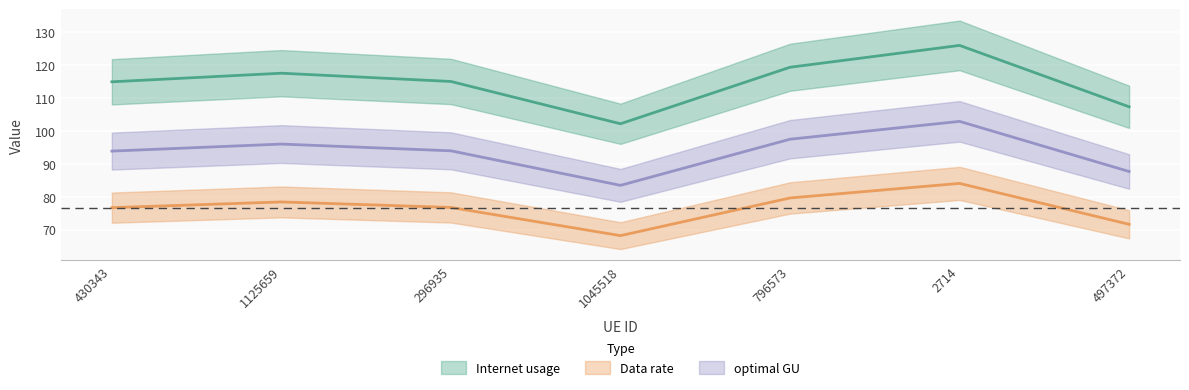

True or false: Data rate and optimal GU intersect in this chart.

False